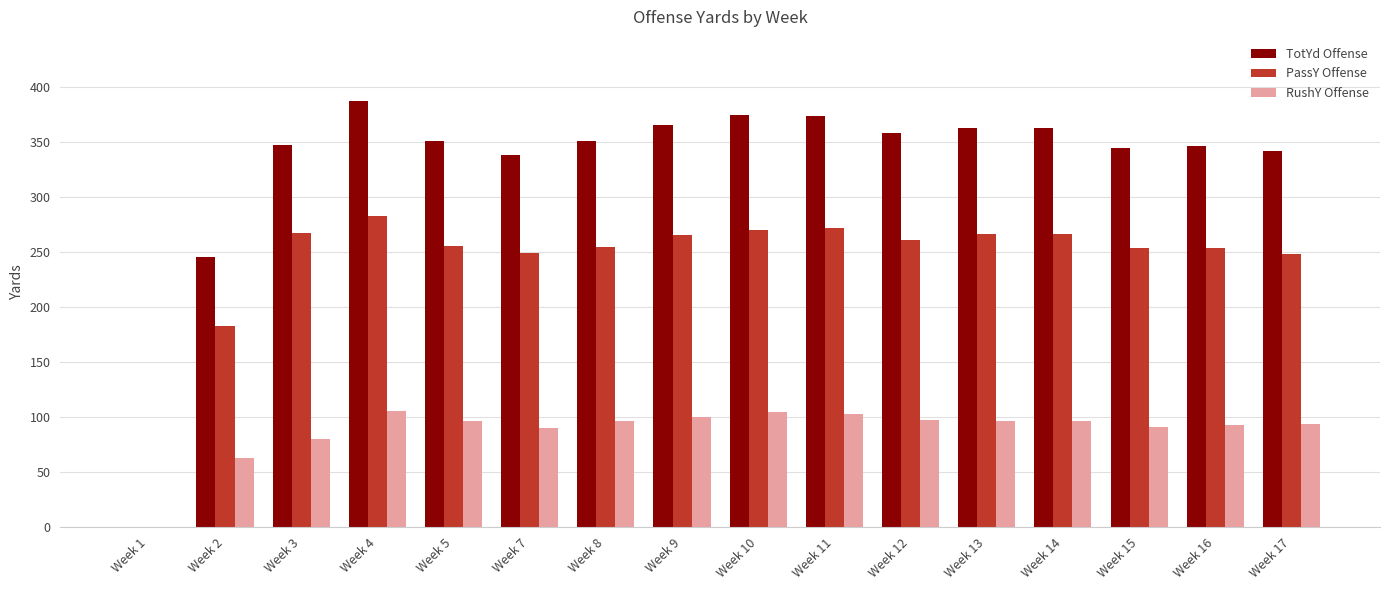

Which series changed the most between Week 2 and Week 7?

TotYd Offense